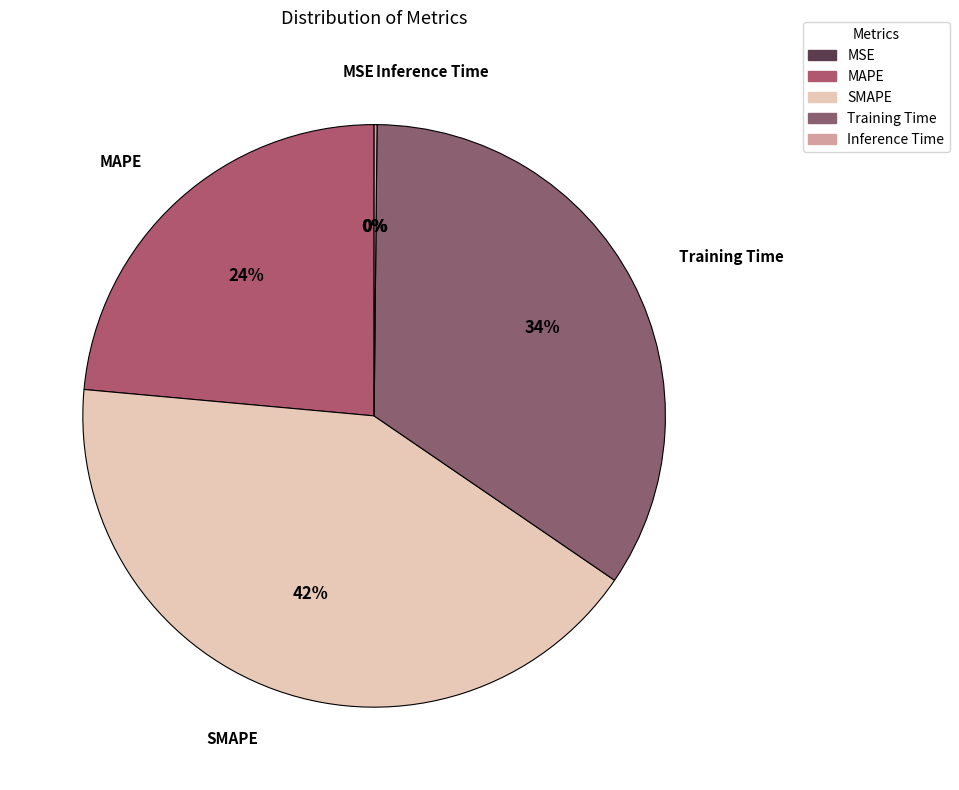

True or false: MAPE accounts for 9% of the total.

False